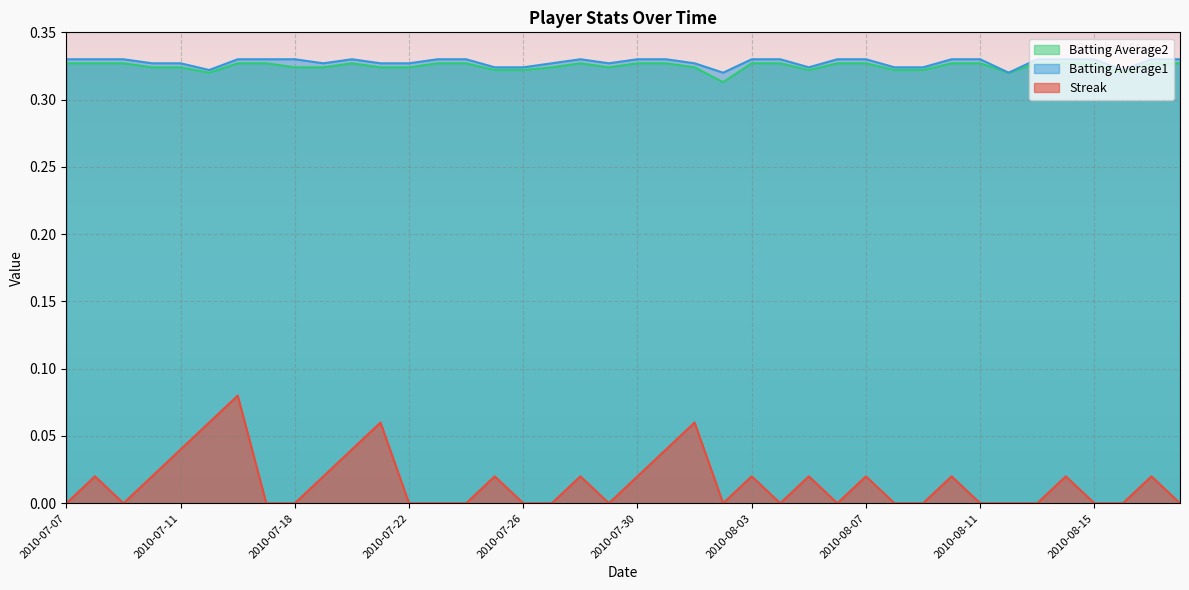

Count the number of data series in this chart.

3